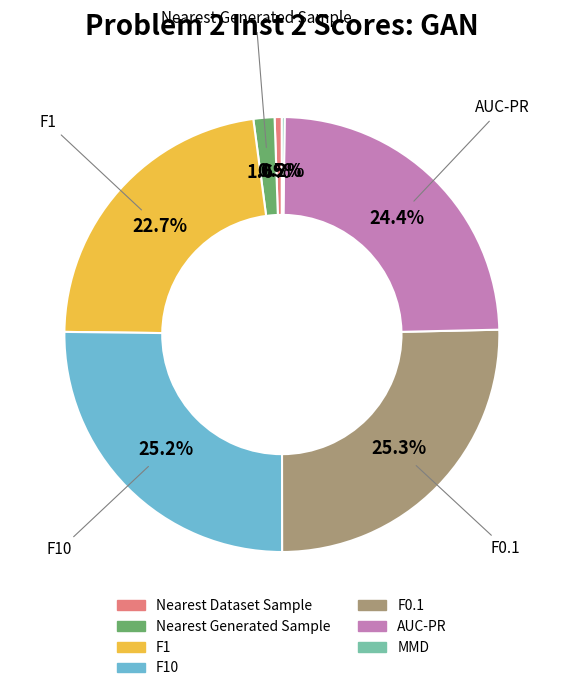

Is there a majority slice in this chart?

No